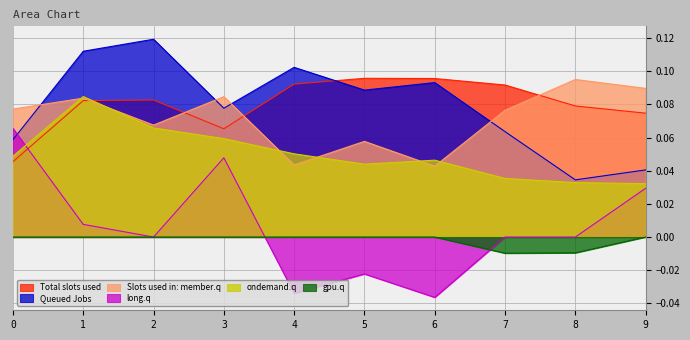

At which category does 6 reach its first local valley?

7